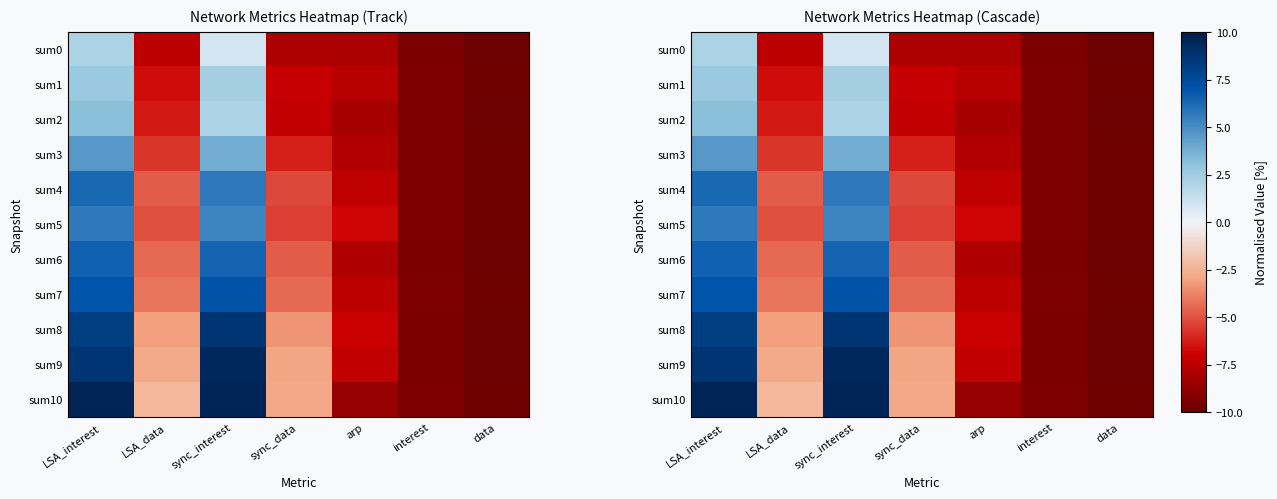

True or false: sum6 has a value of 1.6 at sync_interest.

False